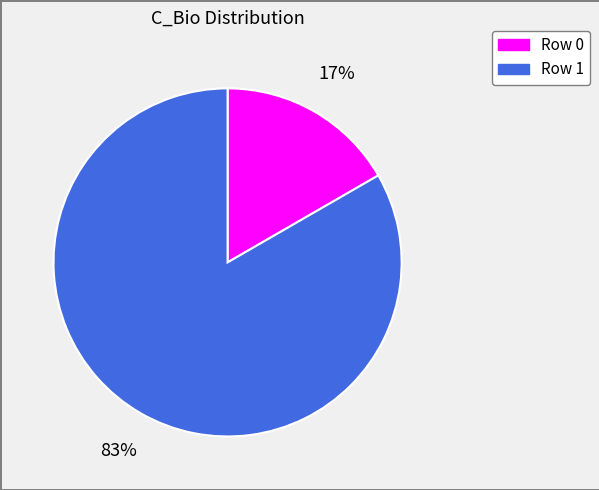

Do Row 0 and Row 1 together represent more than half of the pie?

Yes